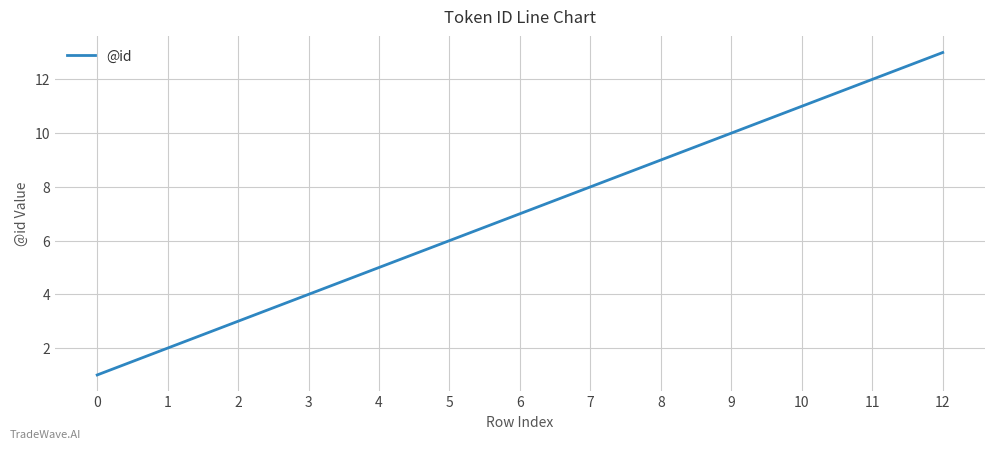

Which has a higher value, 7 or 9?

9